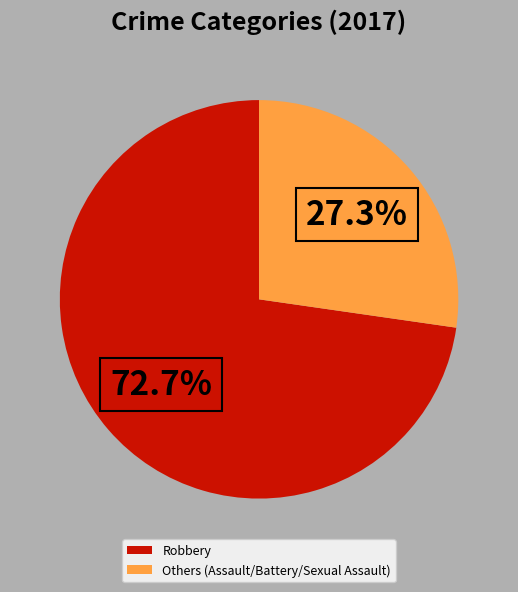

What is the total percentage of Others (Assault/Battery/Sexual Assault) and Robbery?

100.0%